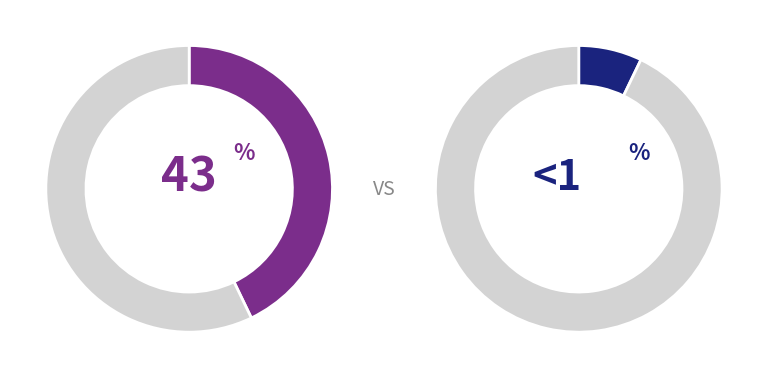

What is the ratio of the value at PRODUCT to the value at DATE?

0.3